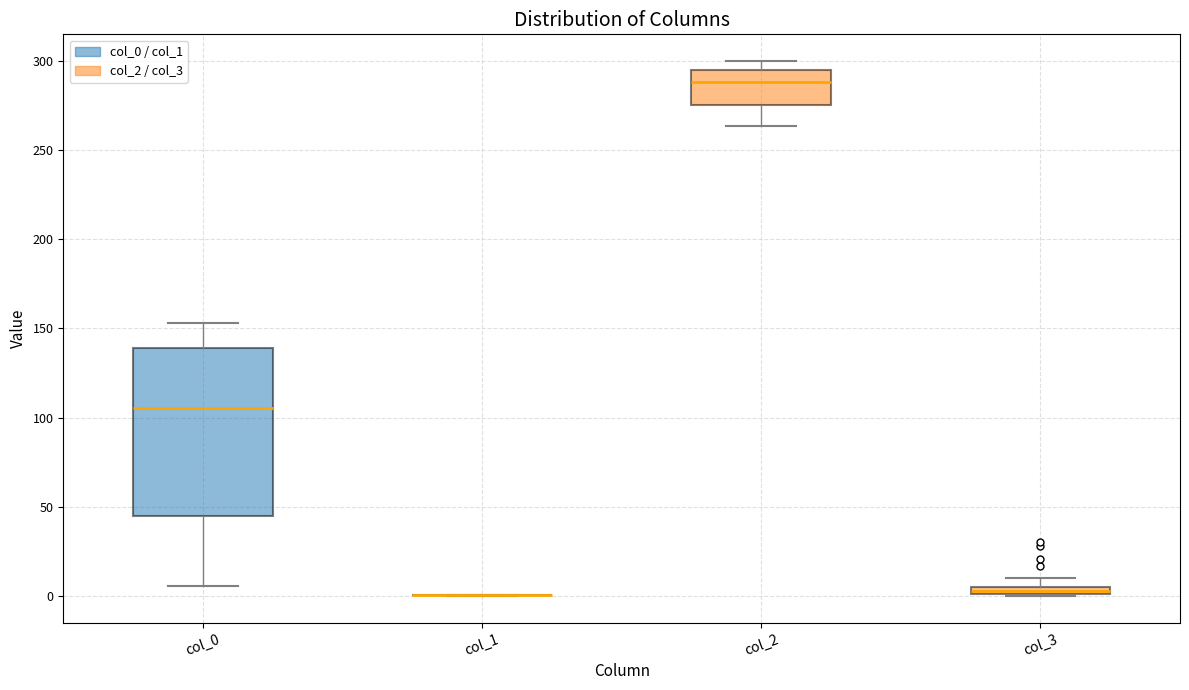

Which box is the tallest, from its lower edge to its upper edge?

col_0